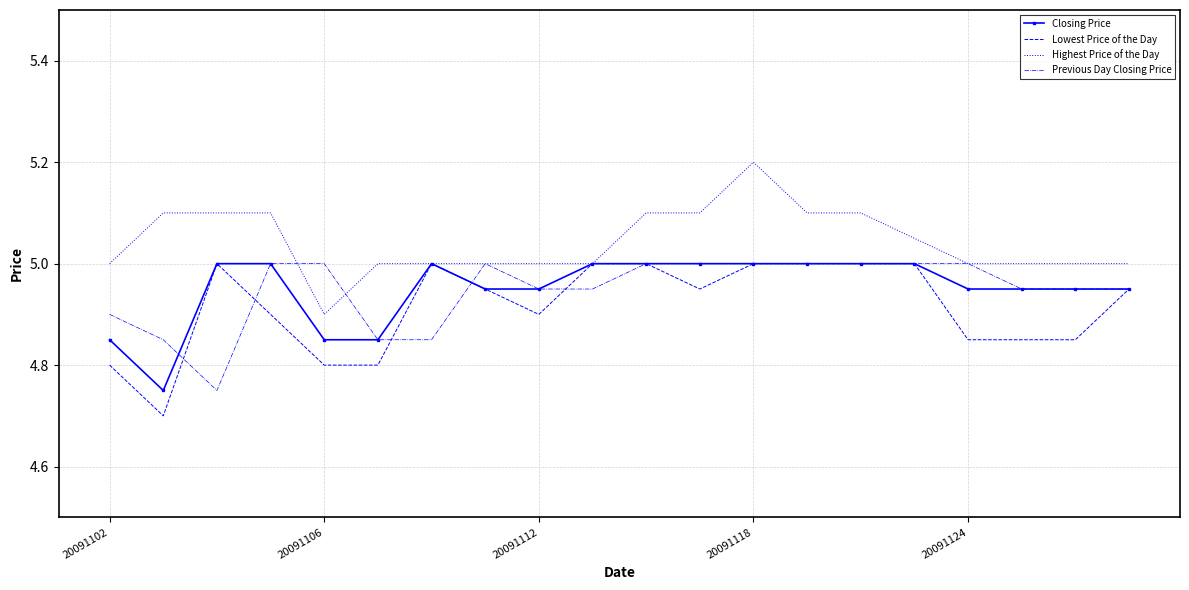

Which series has the largest range (max minus min)?

Lowest Price of the Day